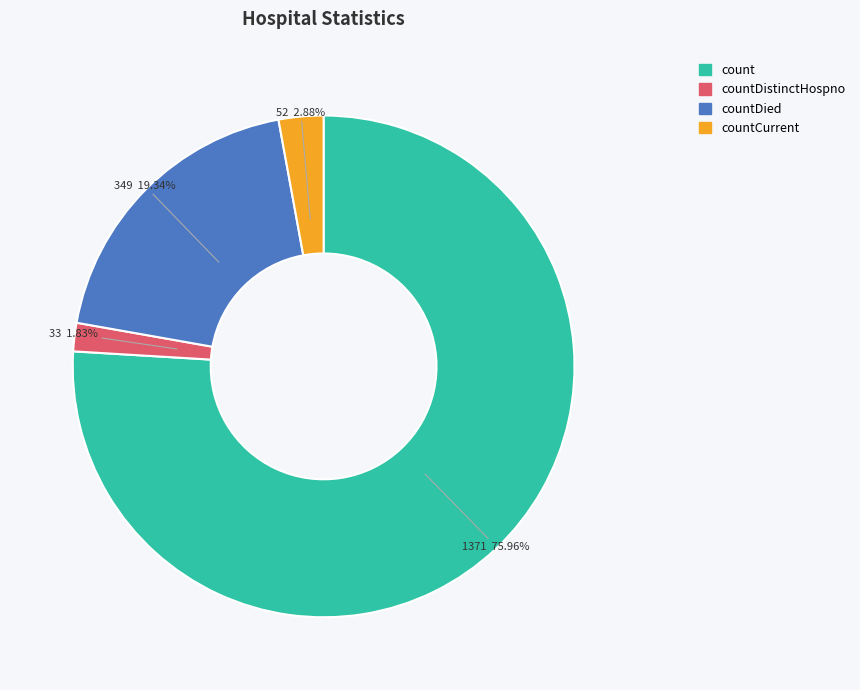

Is it true that count is 76% of the pie?

True